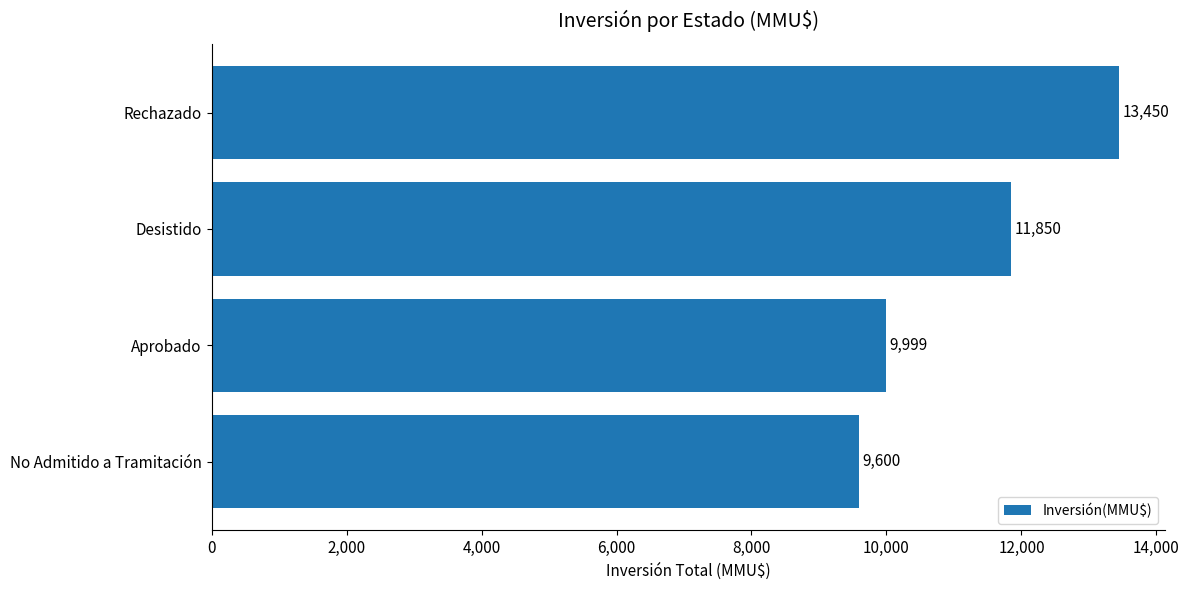

Rank the categories by value from lowest to highest.

No Admitido a Tramitación, Aprobado, Desistido, Rechazado